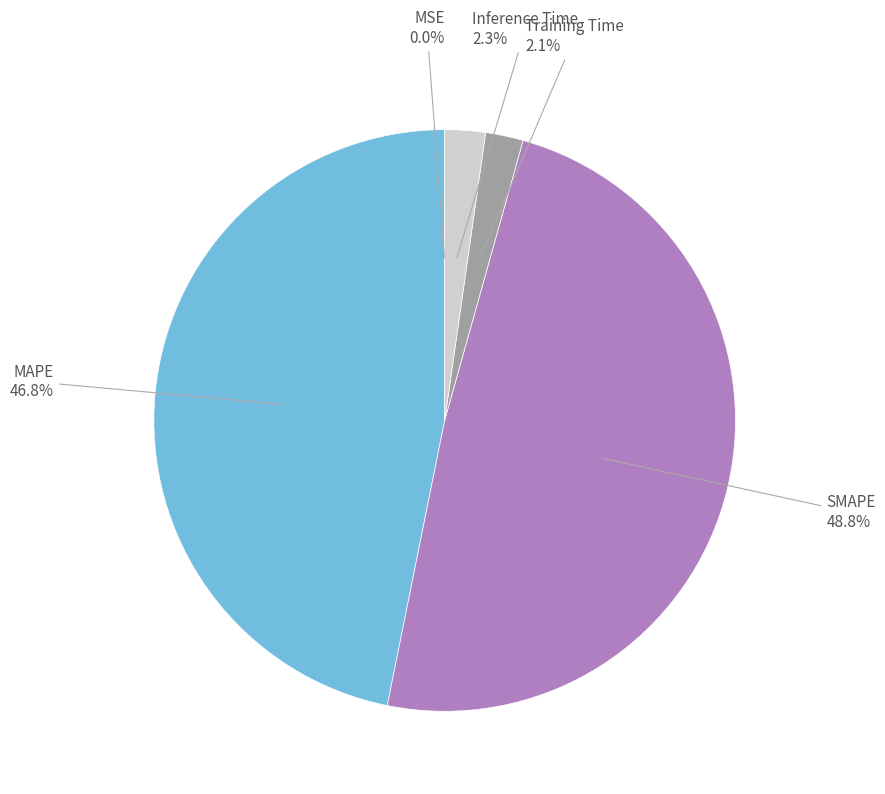

Is there any slice that represents more than half of the pie?

No